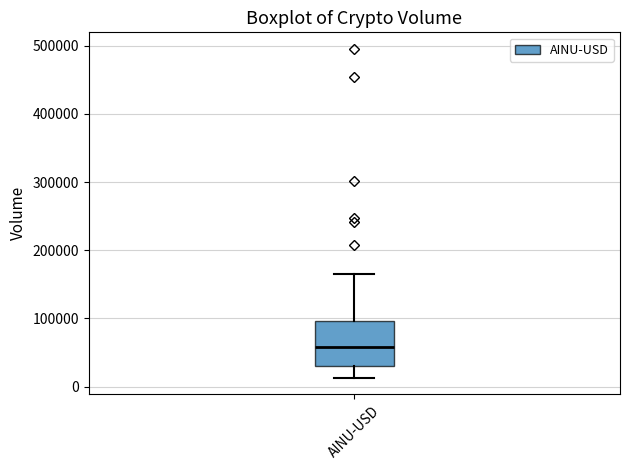

Read this box plot against the y-axis: the position of the median line, the range covered by the box, and the ends of both whiskers. The values are not printed on the chart, so give them approximately, as read against the axis.

median 60000, box 30000 to 100000, whiskers 10000 to 170000